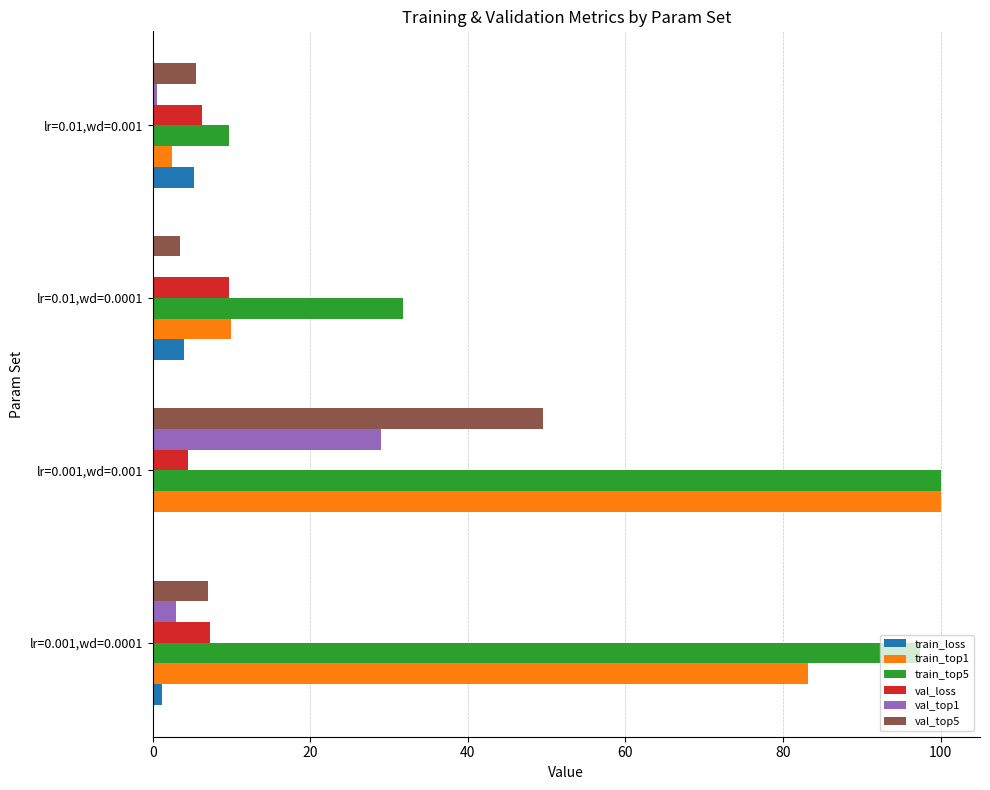

At which category is the sum across all series the highest?

lr=0.001,wd=0.001